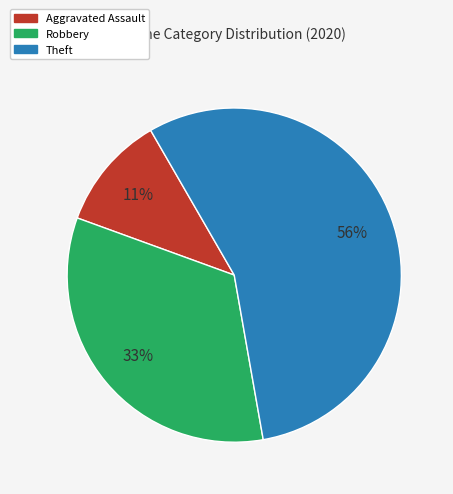

Is there a majority slice in this chart?

Yes